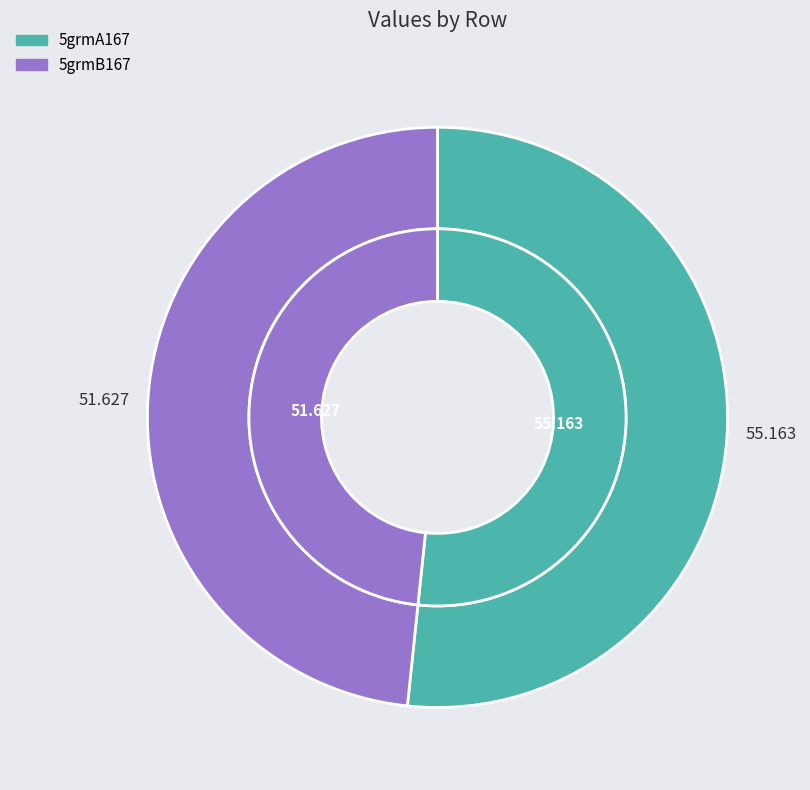

What is the majority slice?

5grmA167